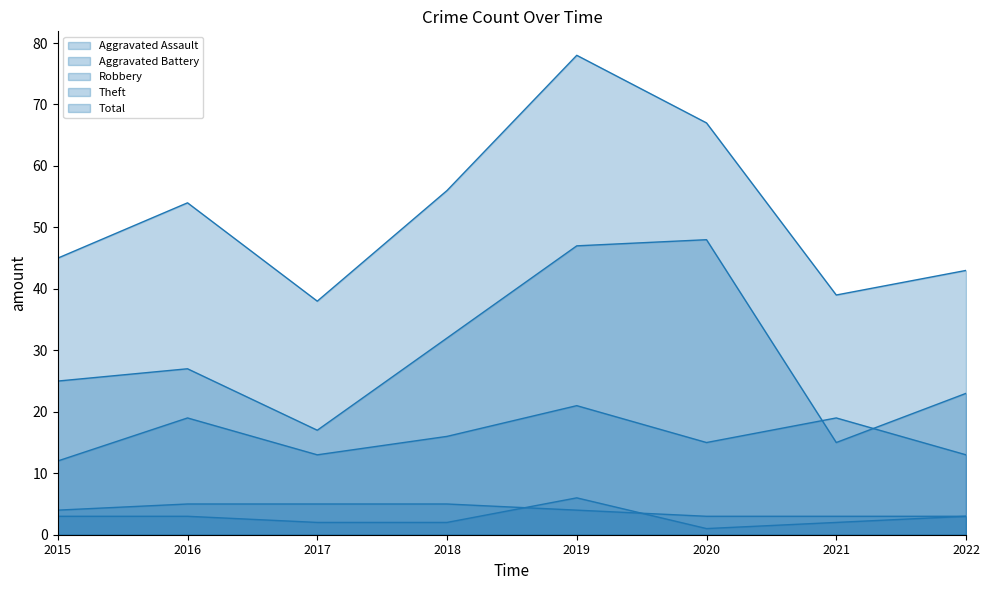

The value of Robbery at 2017 is 13. True or false?

True